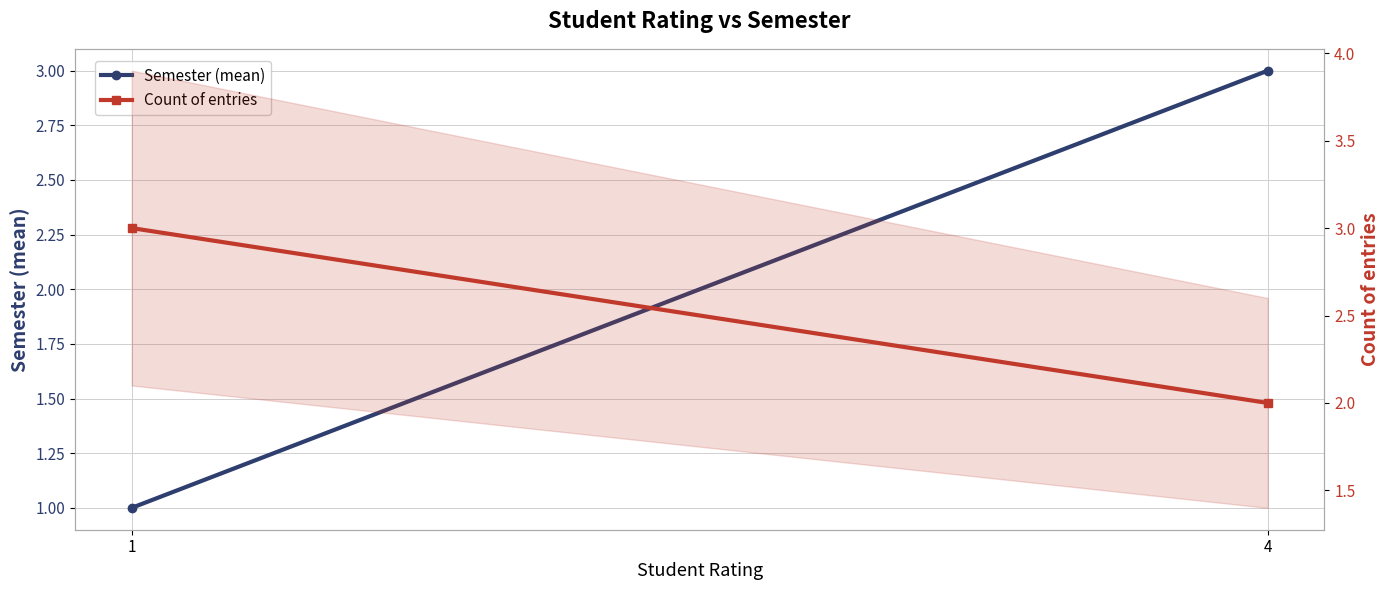

What is the value of the Count of entries point at the 2nd from the left?

2